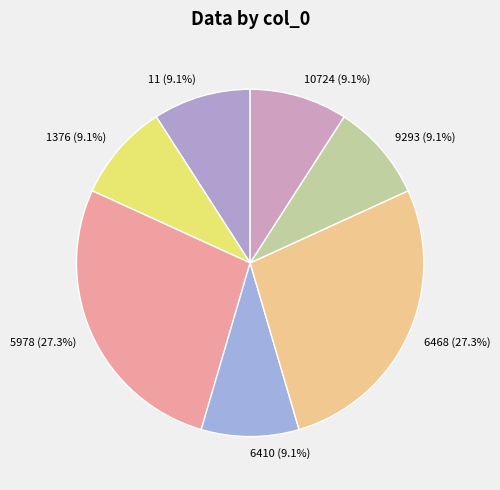

To the nearest percent, what portion does 11 represent?

9%